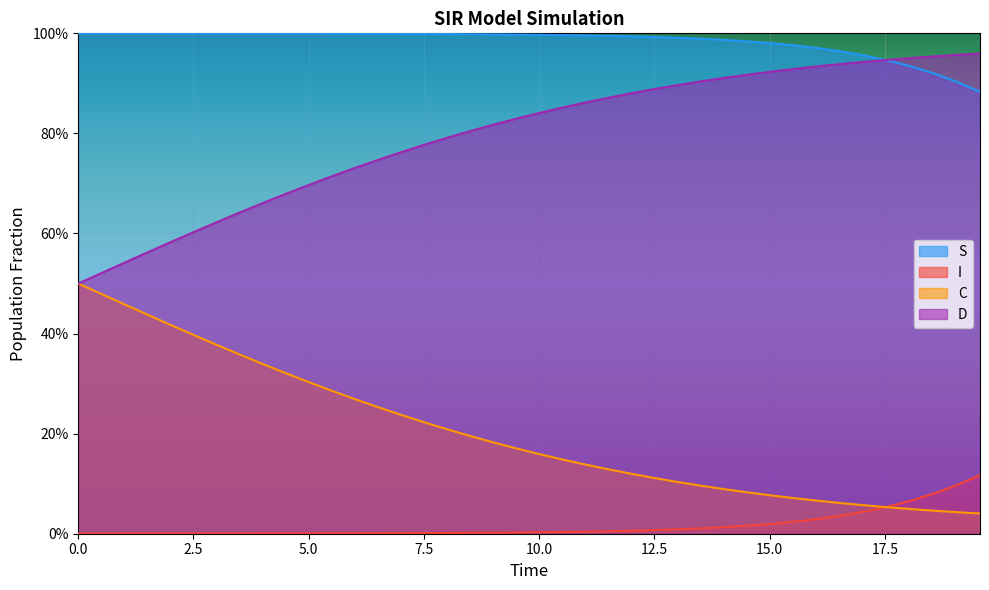

What are all the series names shown in the legend?

S, I, C, D